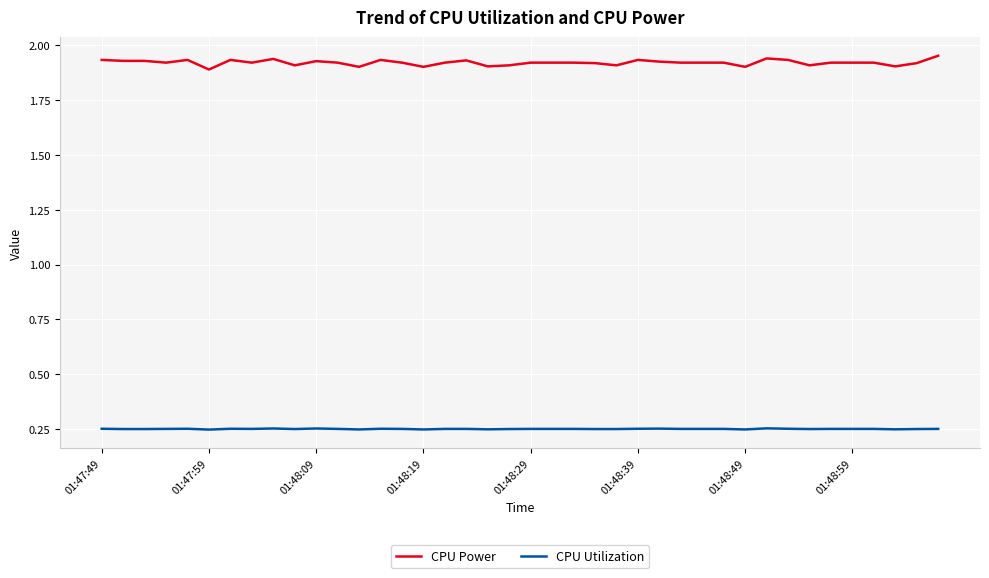

Which series has the largest total across all categories?

CPU Power